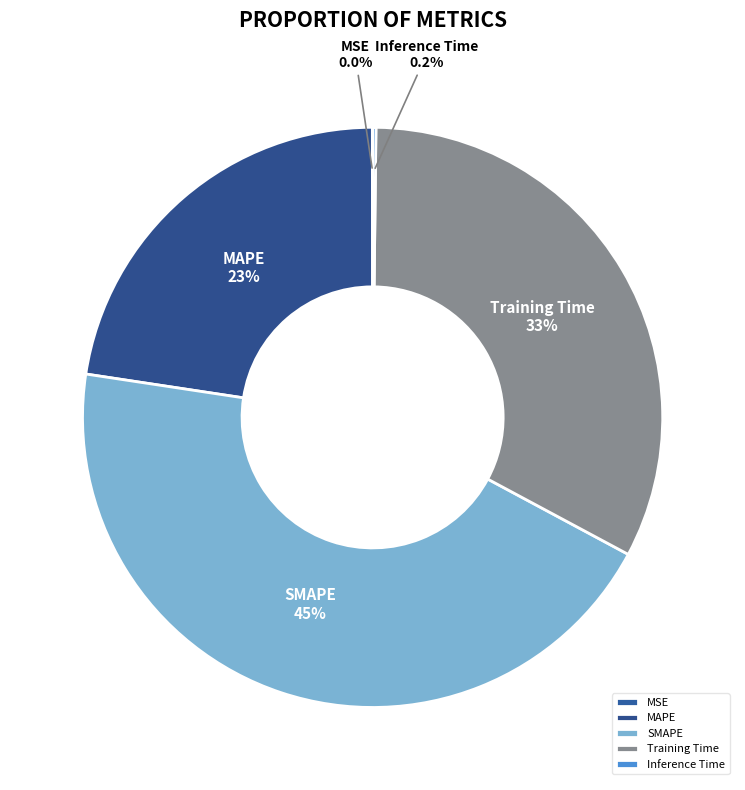

Is SMAPE the majority of the pie?

No